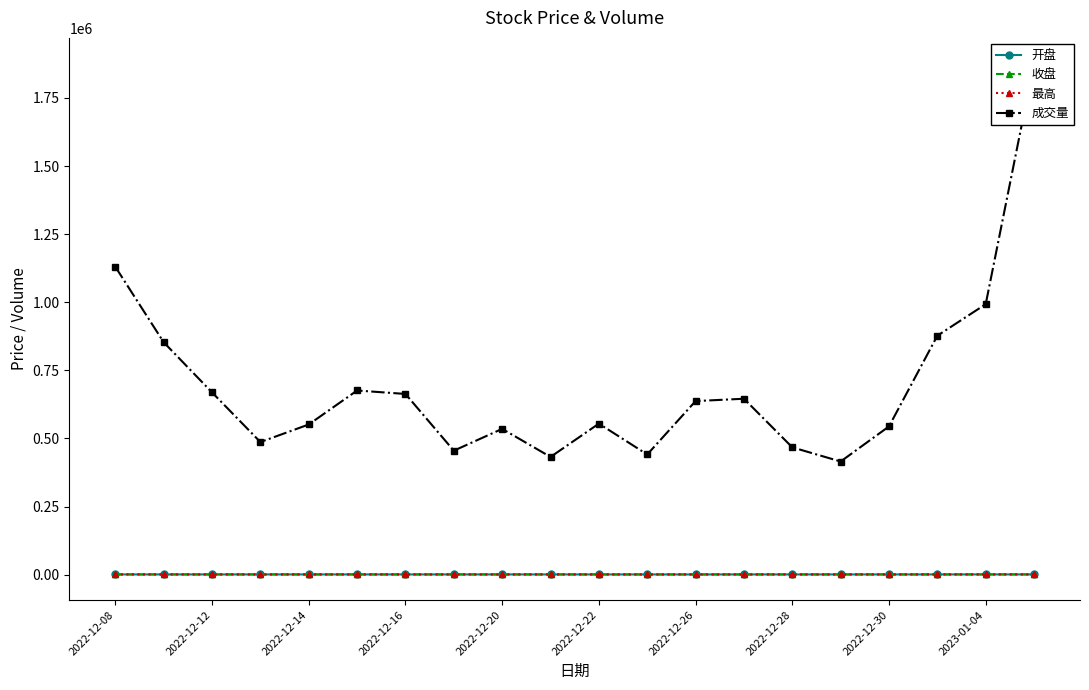

At which category is the sum across all series the highest?

19